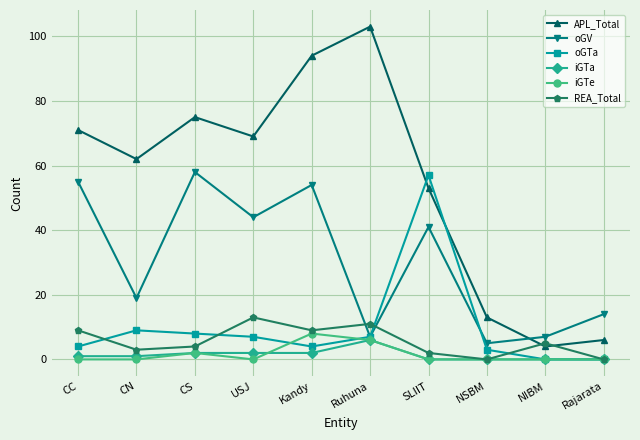

True or false: APL_Total has more than 2 points higher than both neighbors.

False